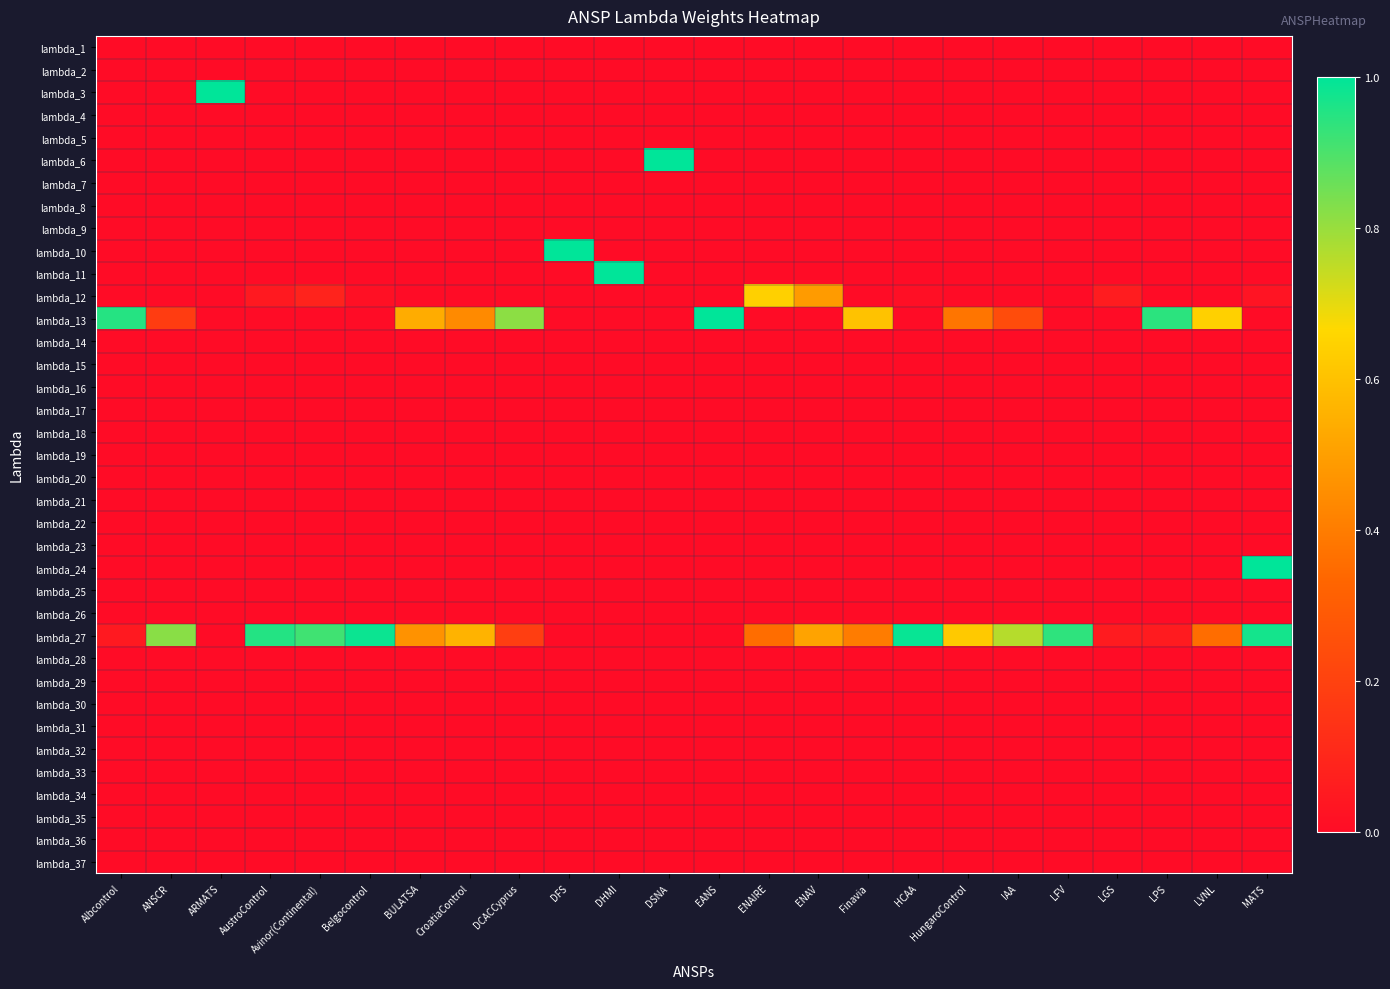

Which category has the highest value across all series?

ARMATS